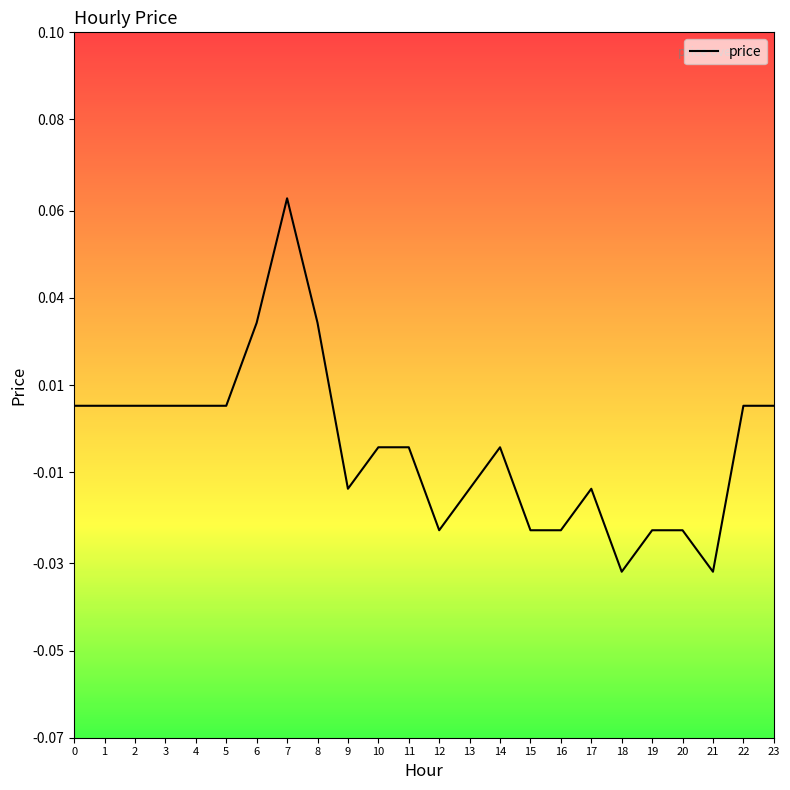

Is this an area chart (filled region under the line)?

No